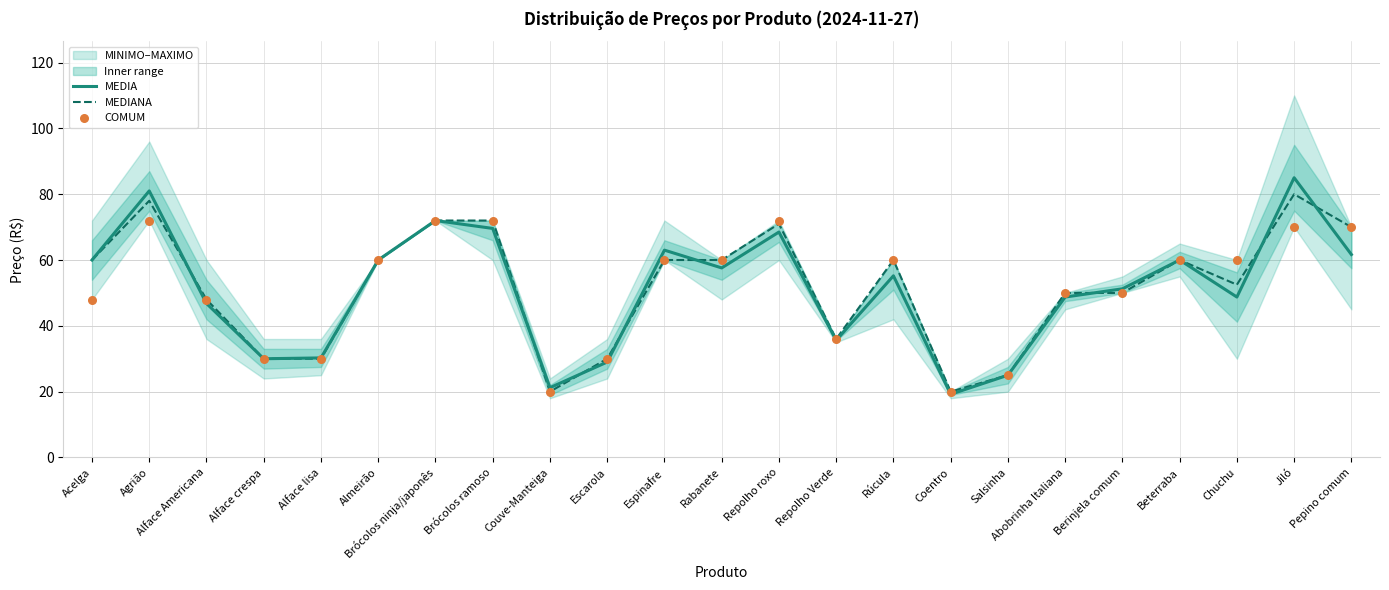

At which category is the sum across all series the highest?

Jiló